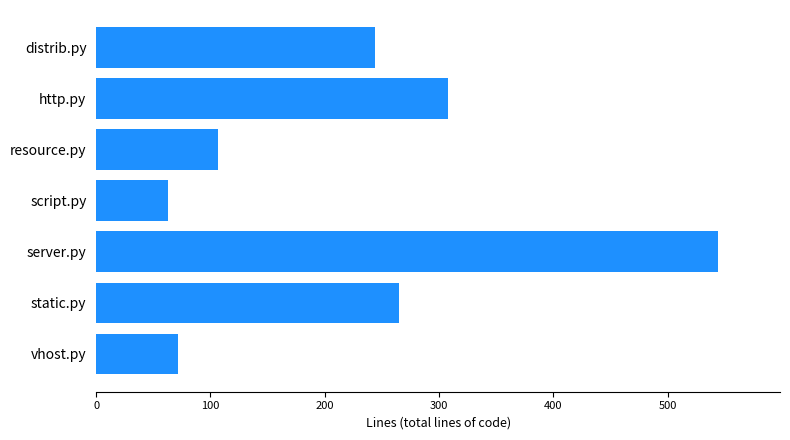

At which category does the chart reach its minimum across all series?

script.py